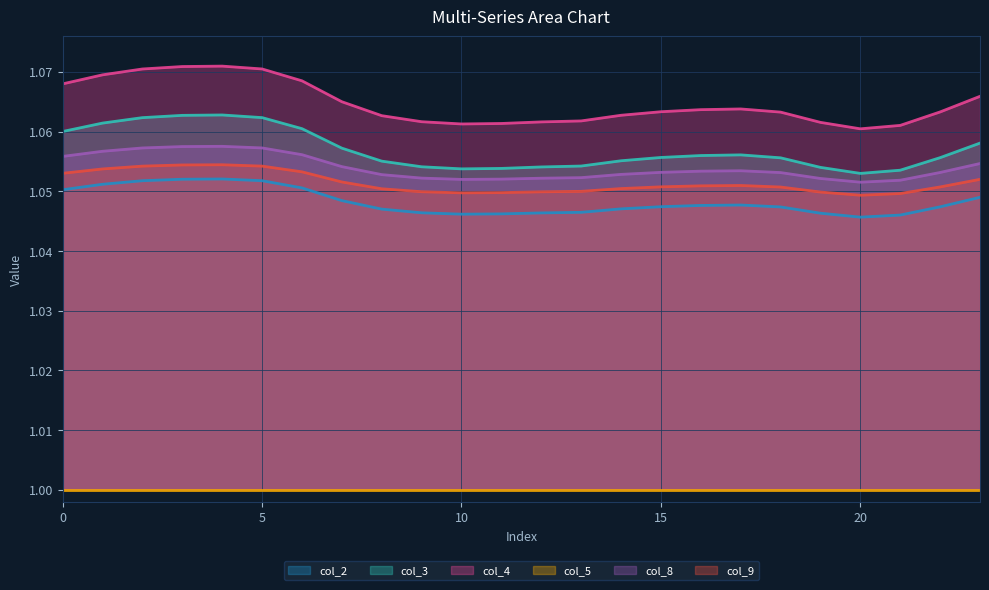

True or false: col_3 has more than 1 points higher than both neighbors.

True